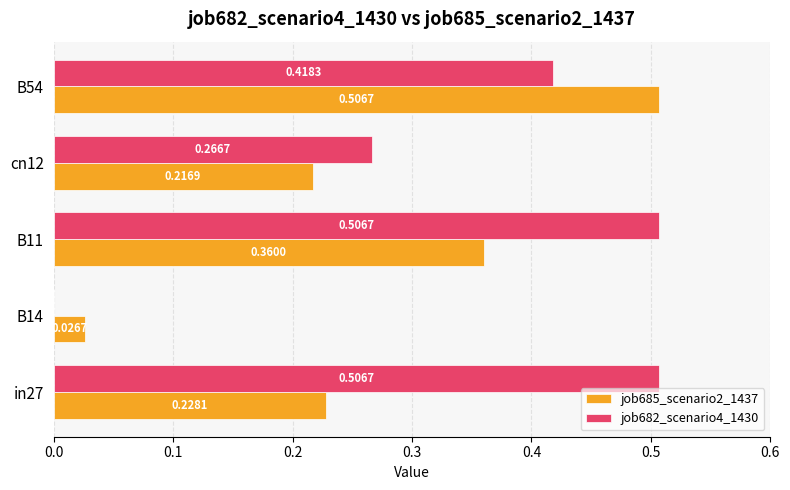

What is the sum of the job685_scenario2_1437 values at B54 and B11?

0.9